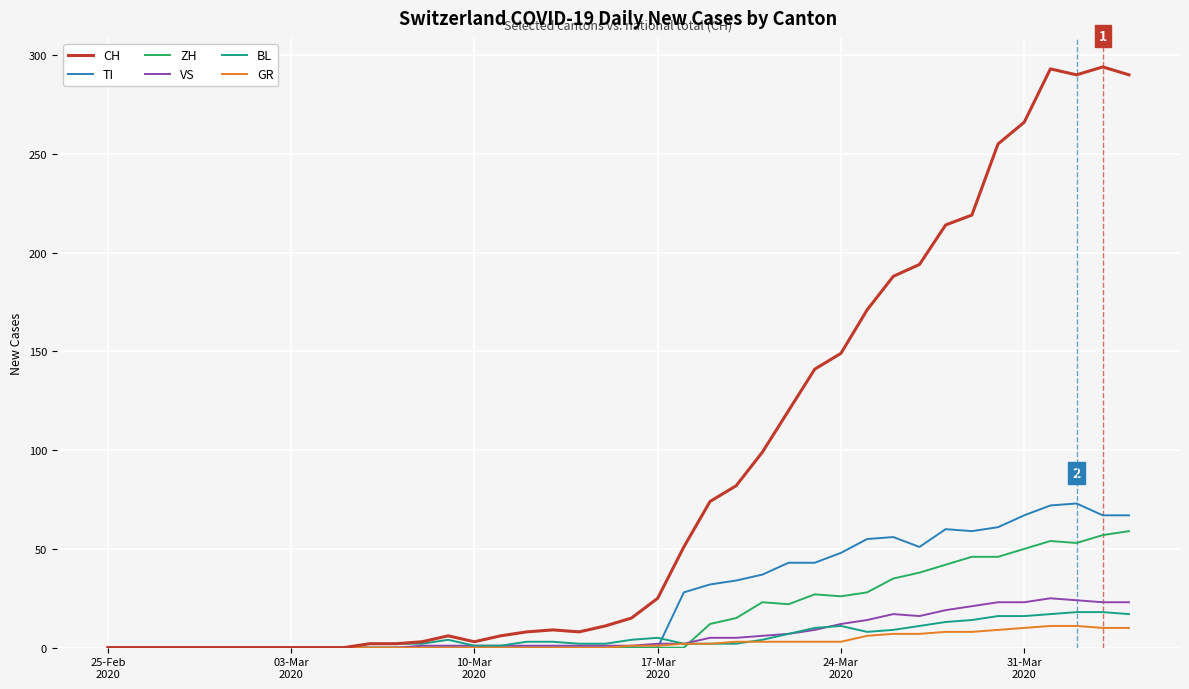

Which series has the largest total across all categories?

CH